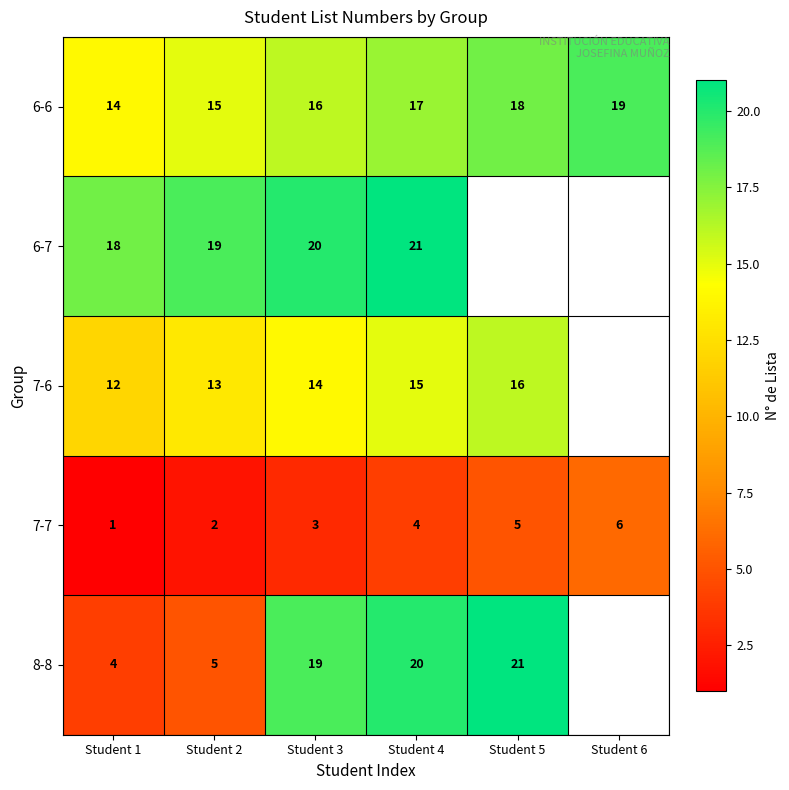

What is the difference between the highest and lowest values at Student 4?

17